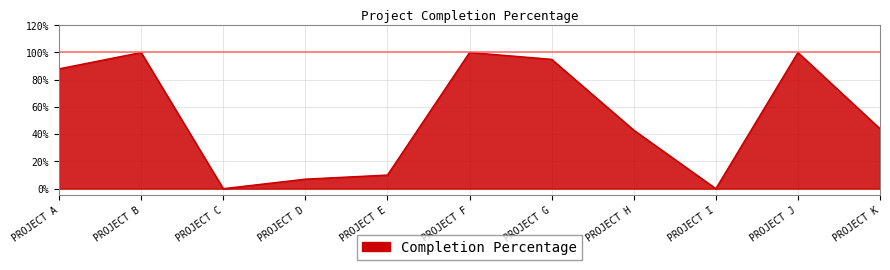

What is the difference between the maximum and minimum values?

1.0